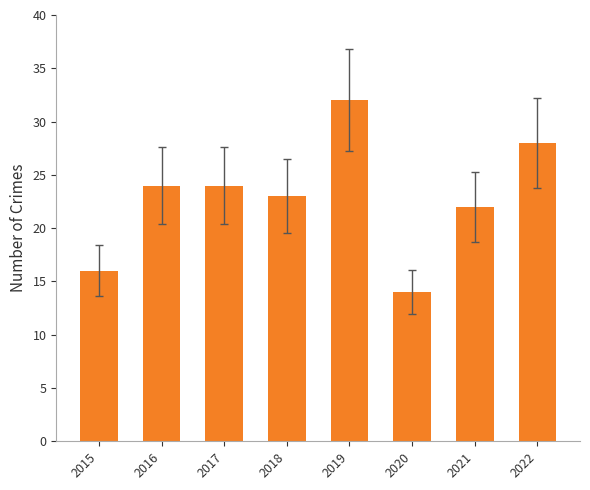

The value at 2015 is 16. True or false?

True